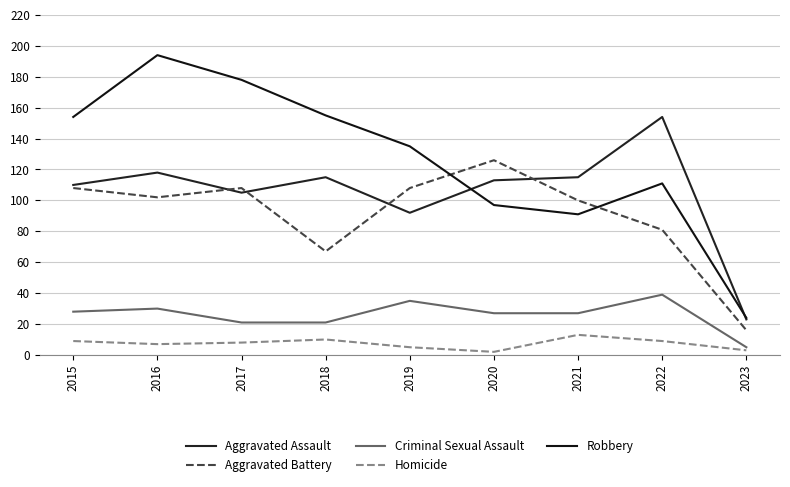

What is the minimum value shown in the chart?

2